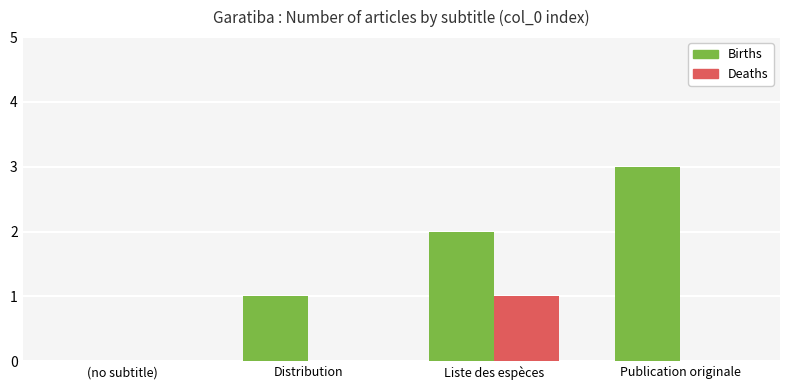

Which series changed the most between (no subtitle) and Publication originale?

Births